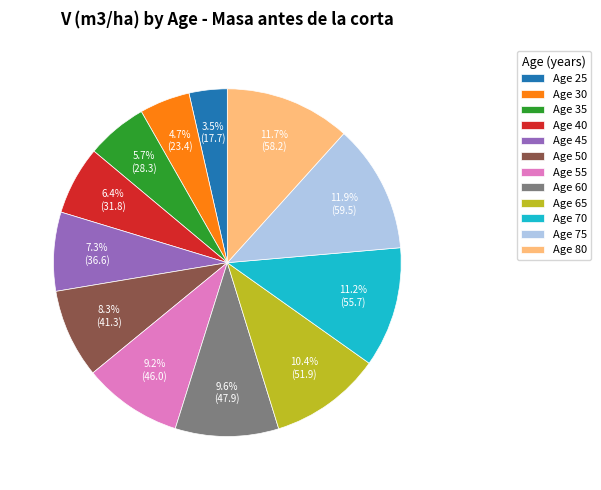

Which category has the smallest portion of the pie?

Age 25